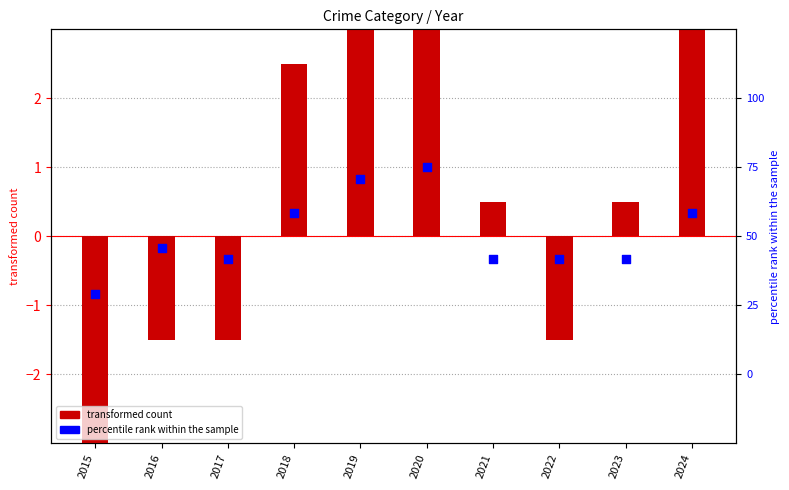

At which category is the sum across all series the highest?

2024